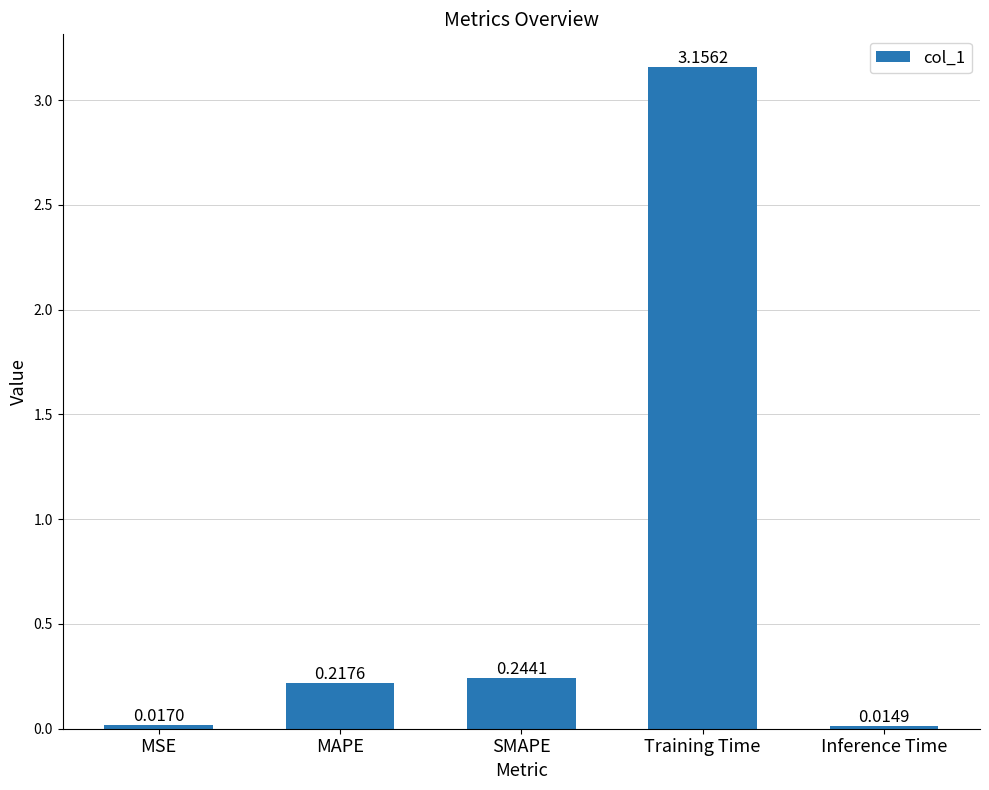

What position from the left is MSE?

1